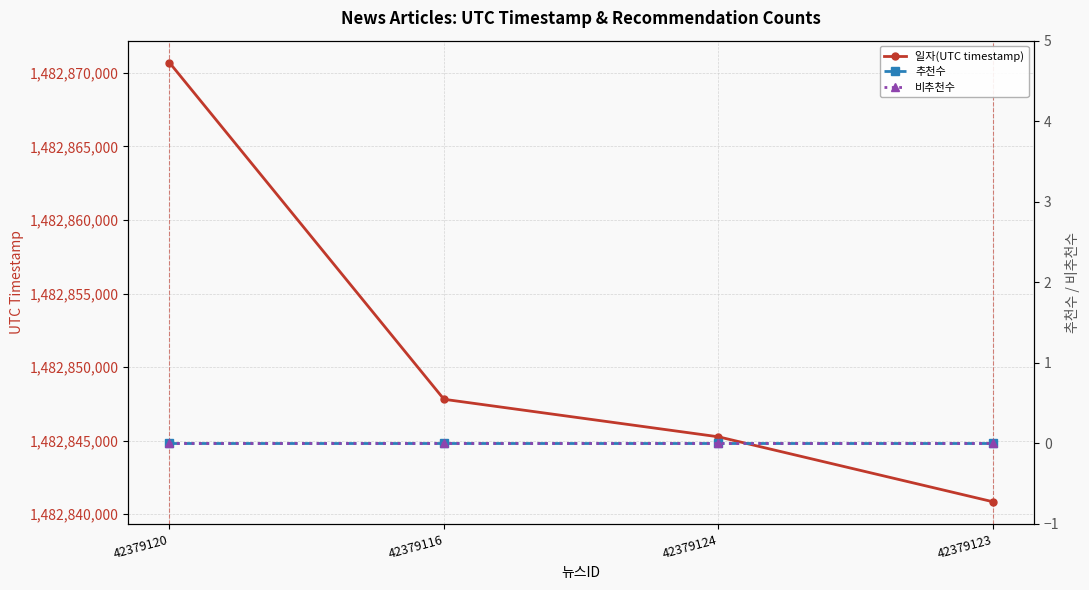

Between 42379124 and 42379123, which is larger?

42379124